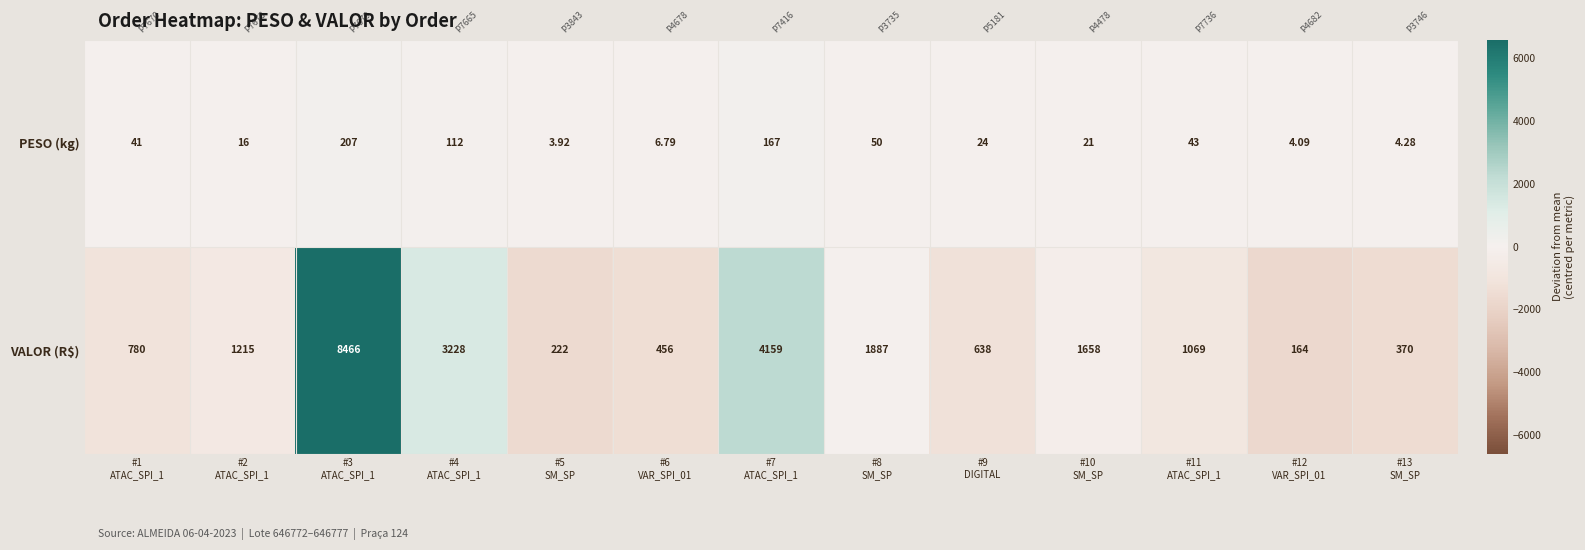

Which series has the largest total across all categories?

VALOR (R$)